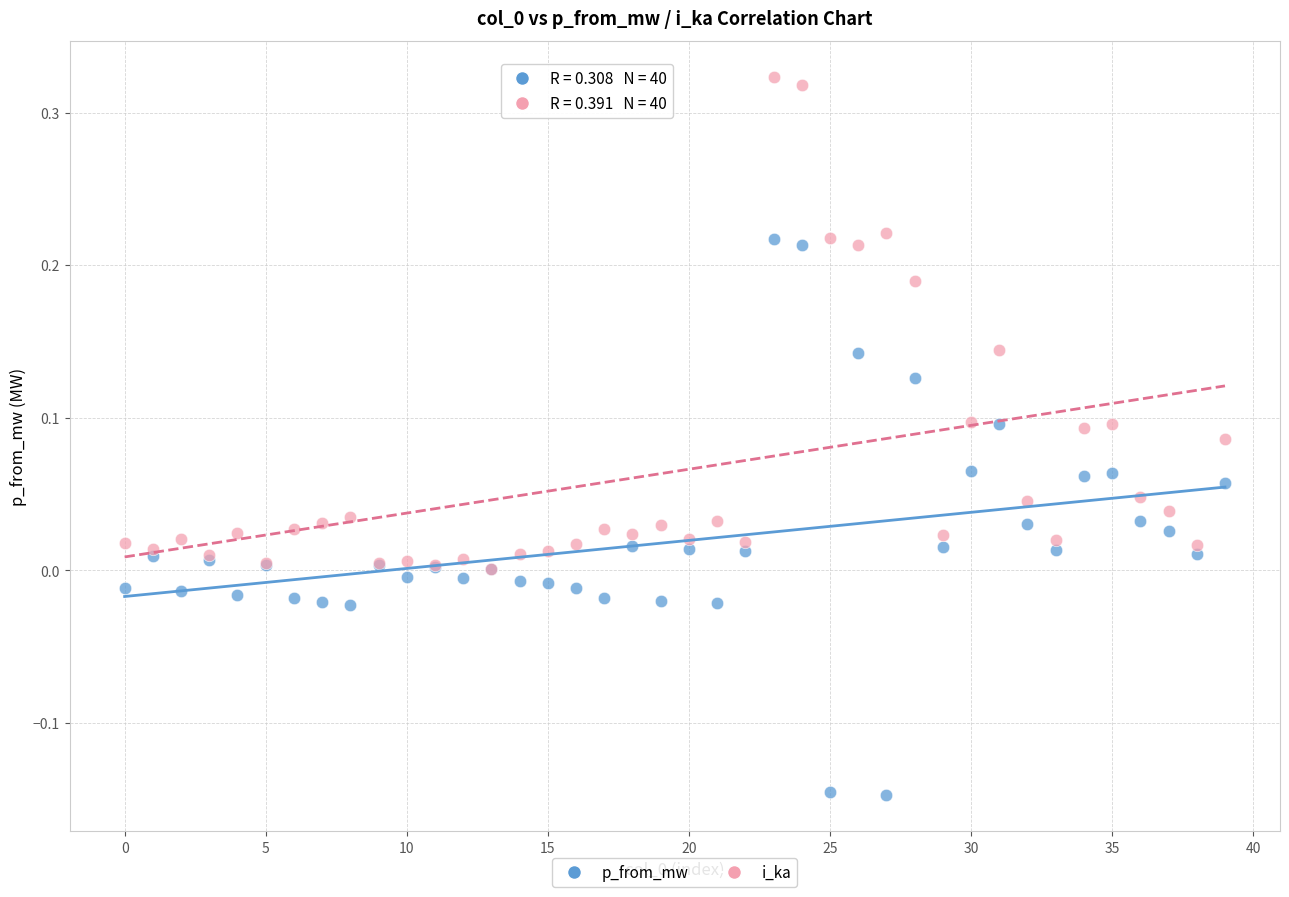

Which series has the widest spread of Y values?

p_from_mw